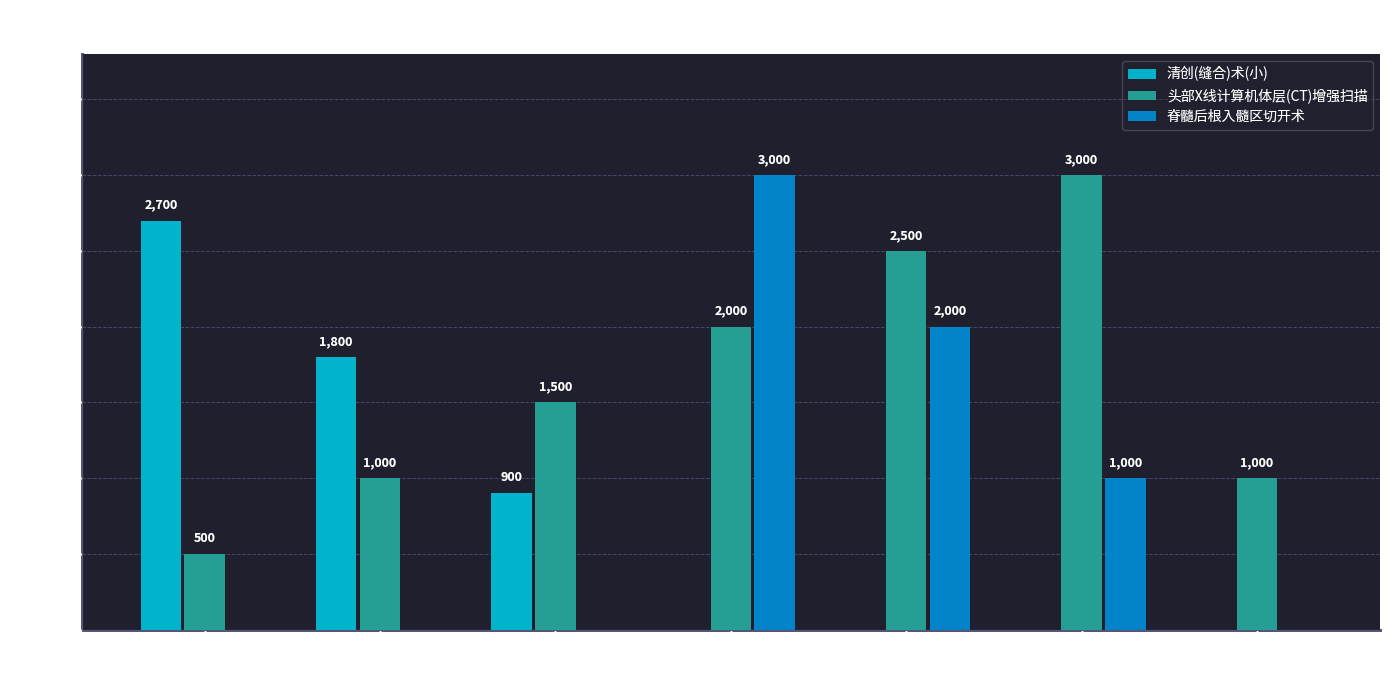

At which category is the sum across all series the highest?

住院-消化内科